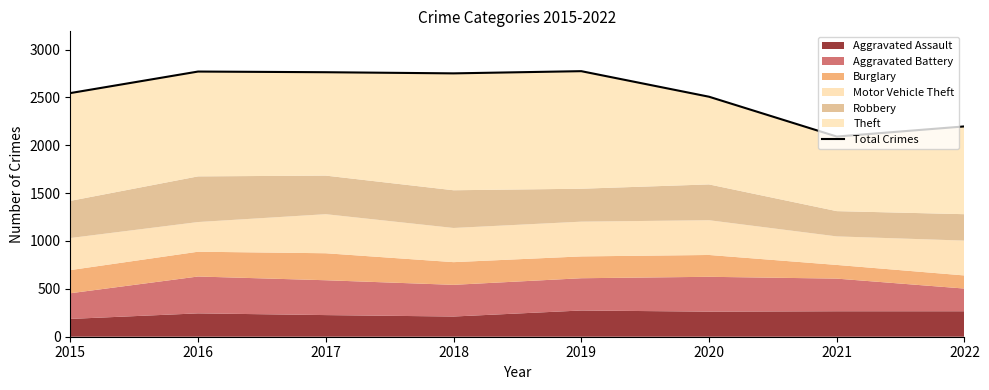

The chart shows a value of 2197 at 2022. True or false?

True